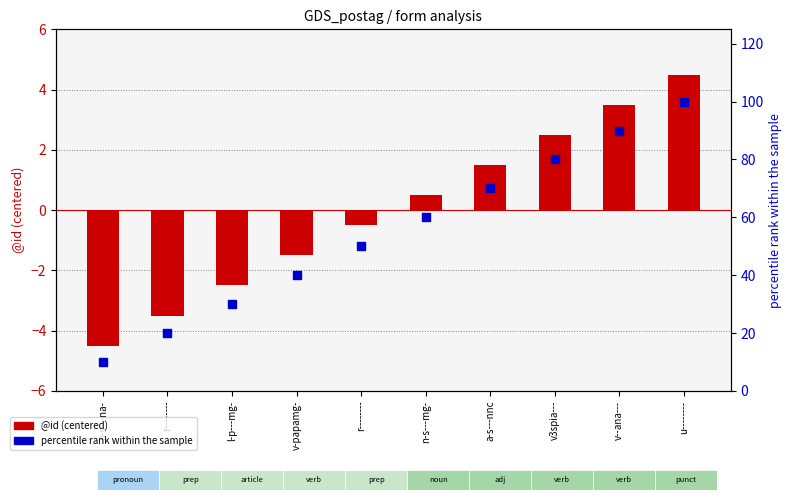

Is the value of percentile rank at r-------- greater than the value of @id (centered) at p-s---na-?

Yes